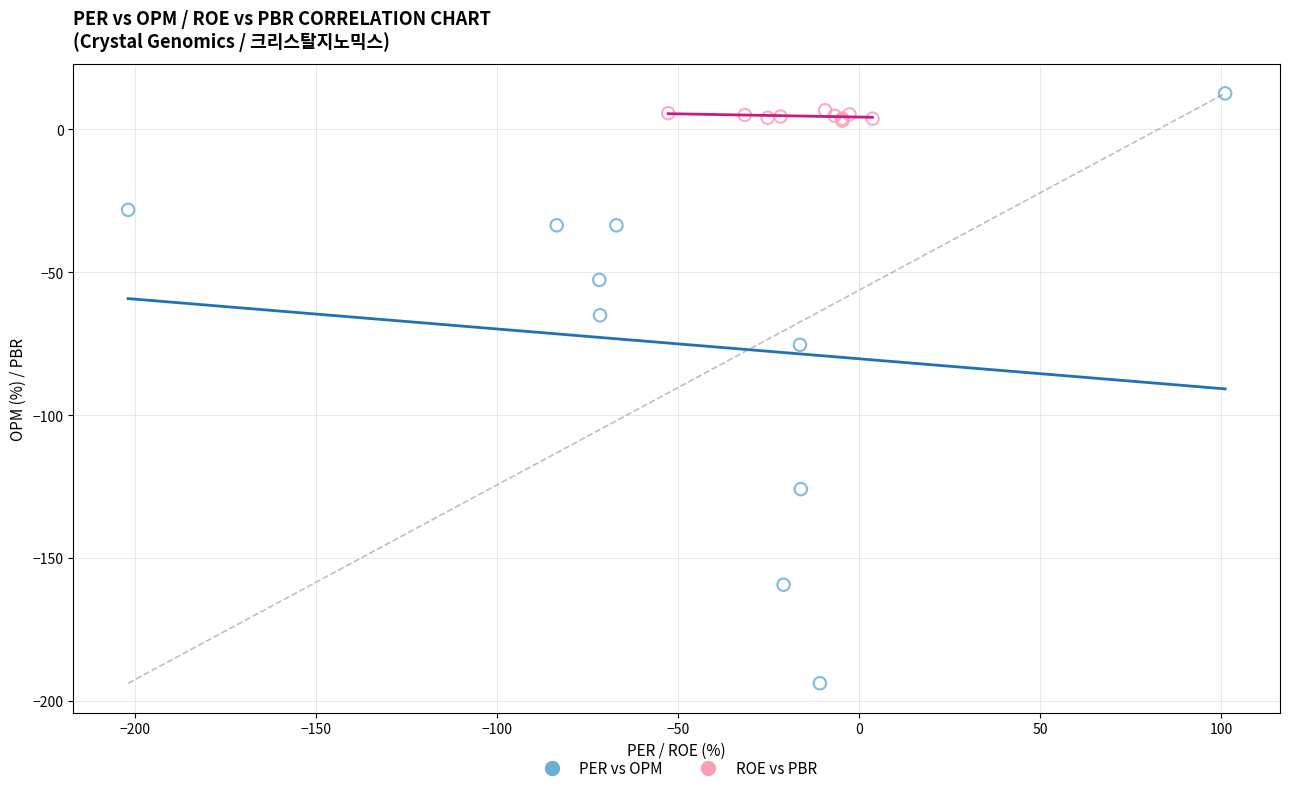

Which series has the widest spread of Y values?

PER vs OPM